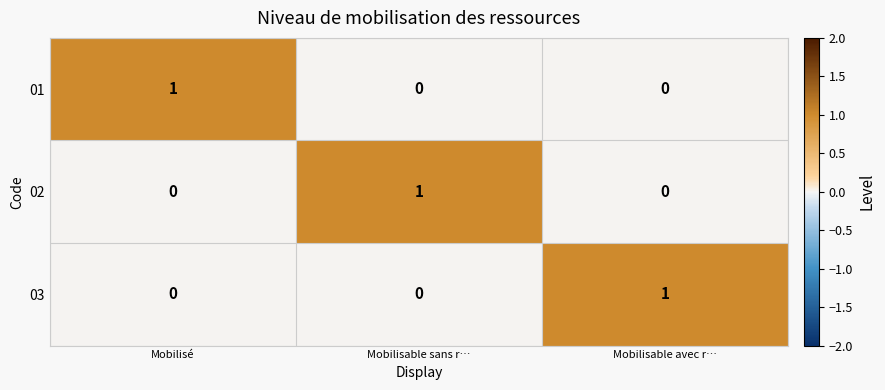

How many series are shown in this chart?

3